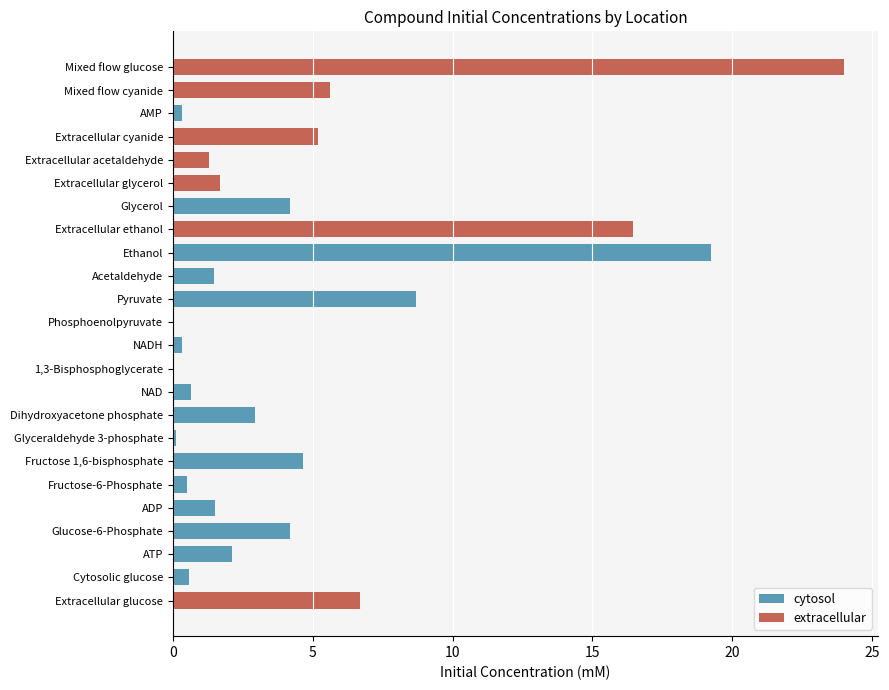

At which category does the chart reach its peak across all series?

Mixed flow glucose